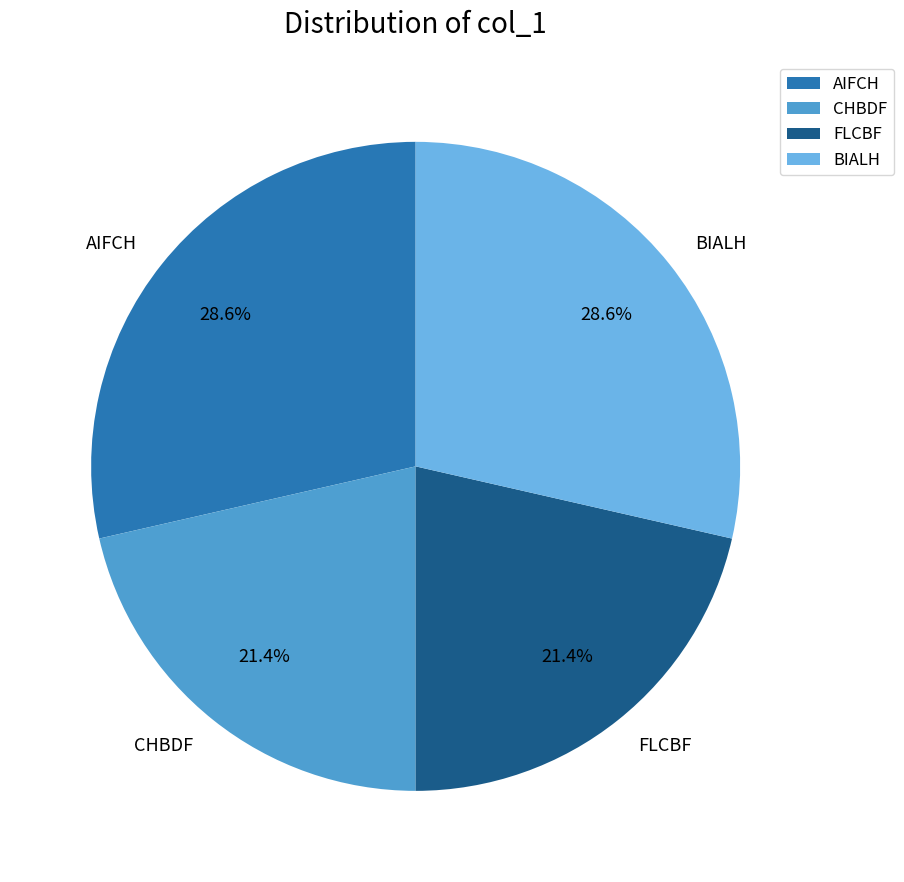

Between CHBDF and BIALH, which is larger?

BIALH